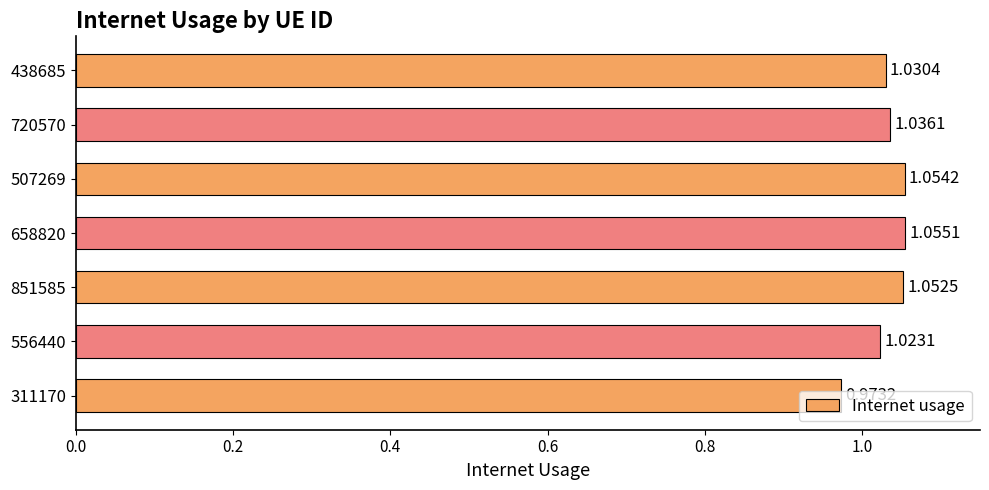

Between 507269 and 851585, which is larger?

507269